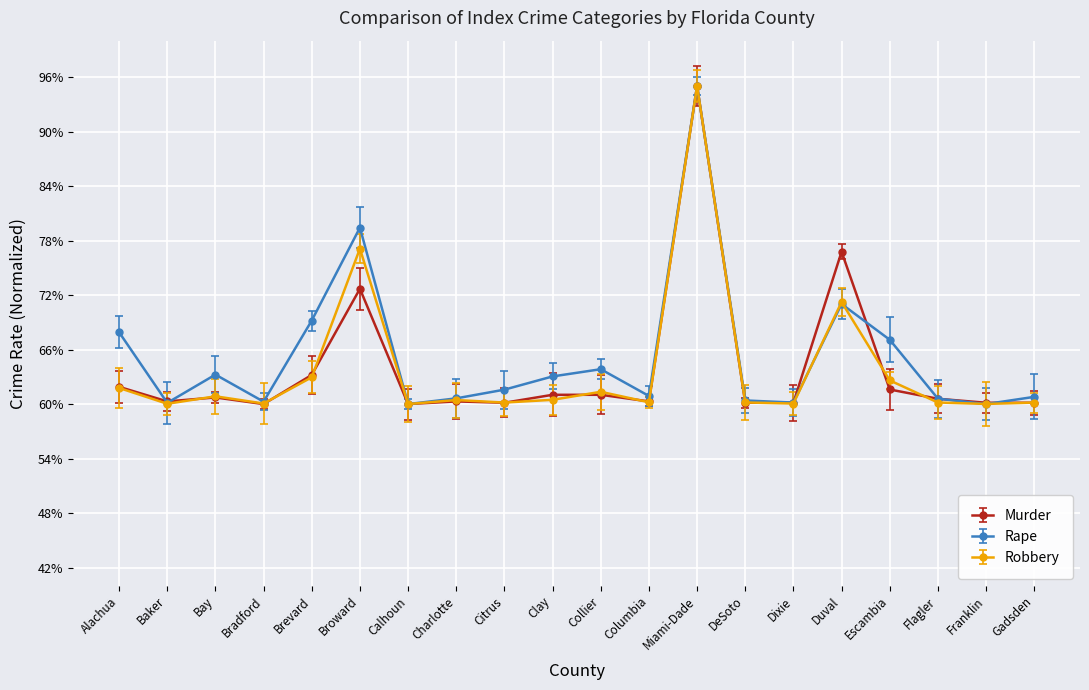

Which has a higher value, Calhoun or Gadsden?

Gadsden